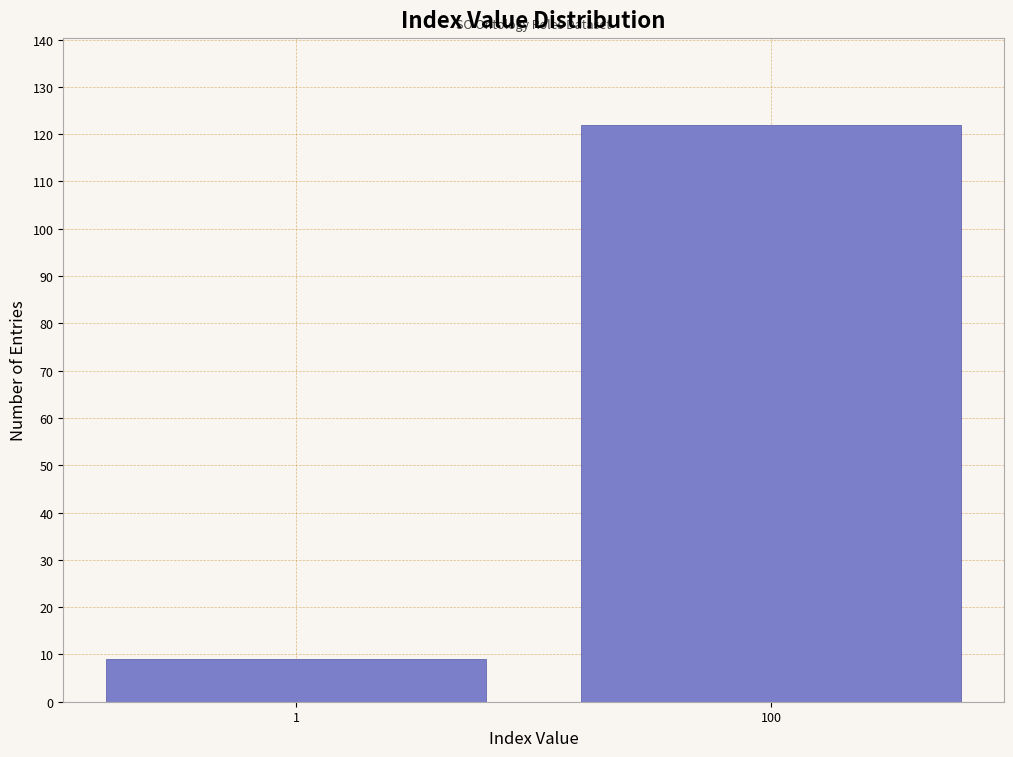

Reading left to right, what are all the values shown in this chart?

9	122